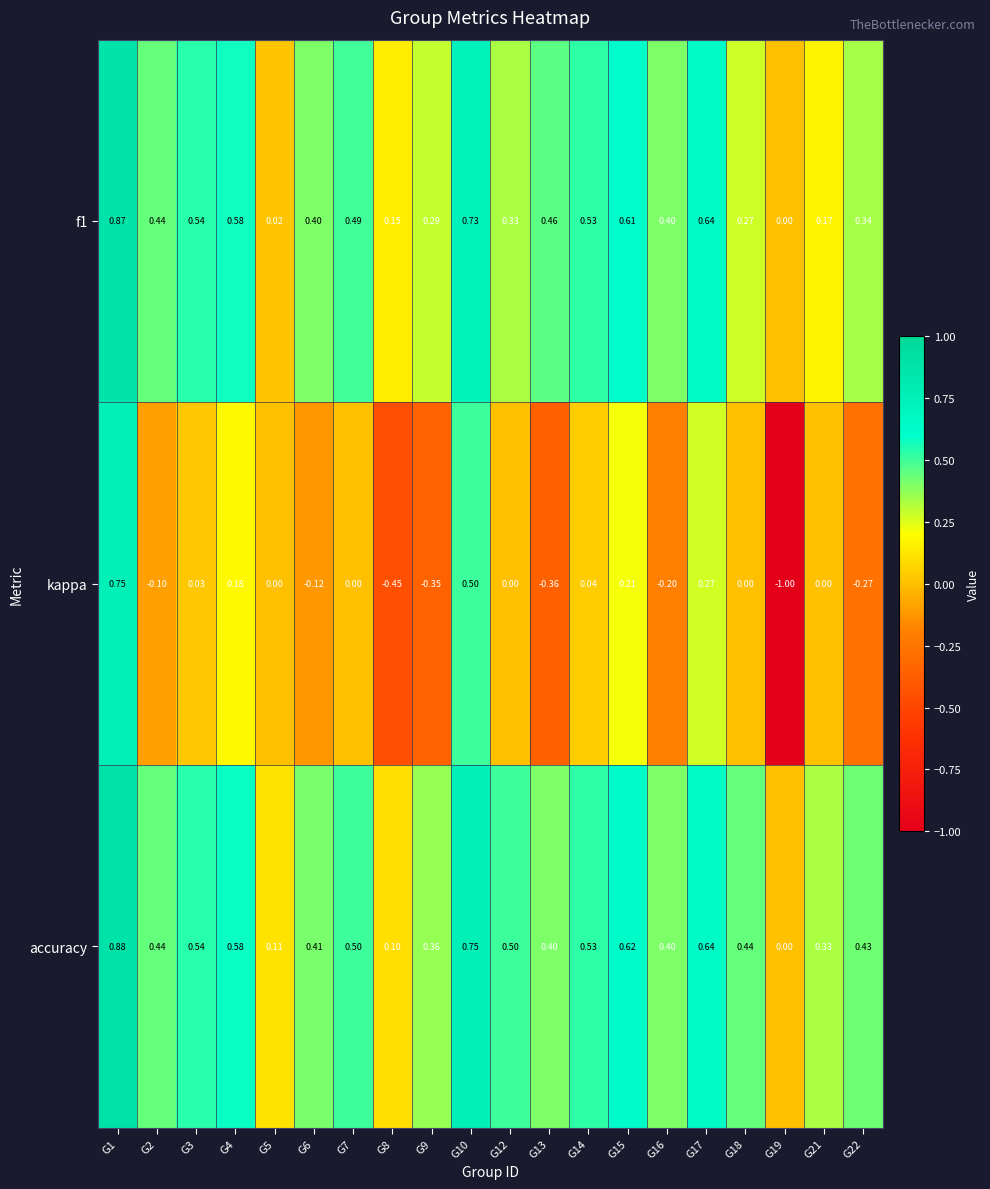

Which series has the largest total across all categories?

accuracy